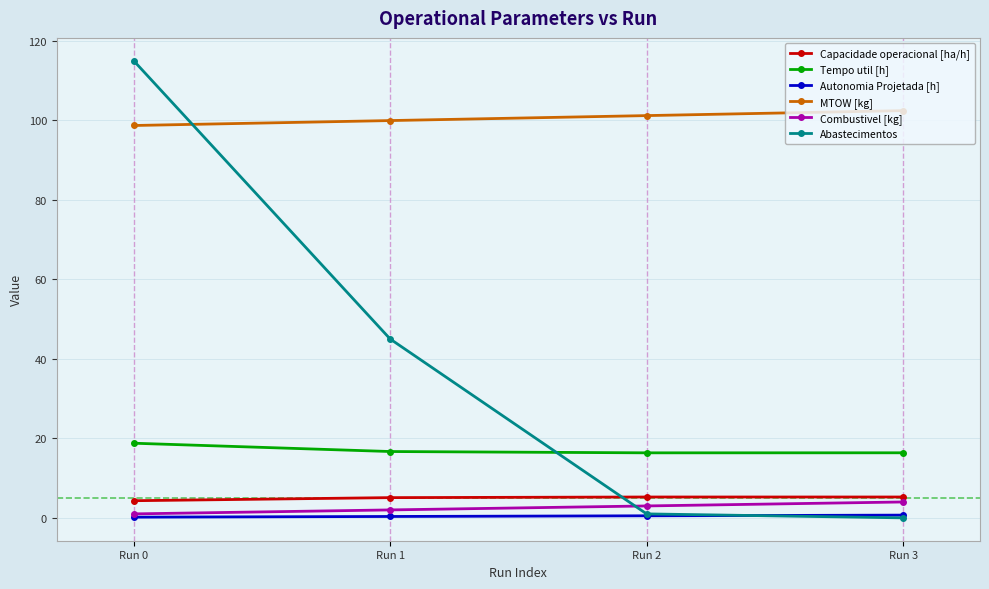

The value of Capacidade operacional [ha/h] at Run 2 is 5.2. True or false?

True